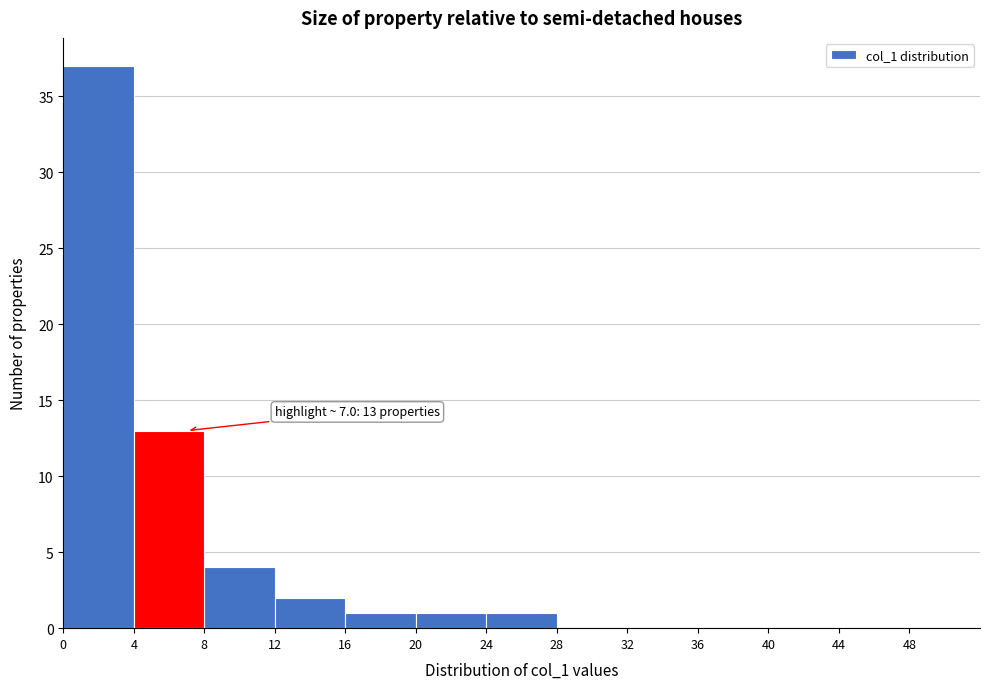

Over which range of the x-axis is the bar tallest?

0 to 4